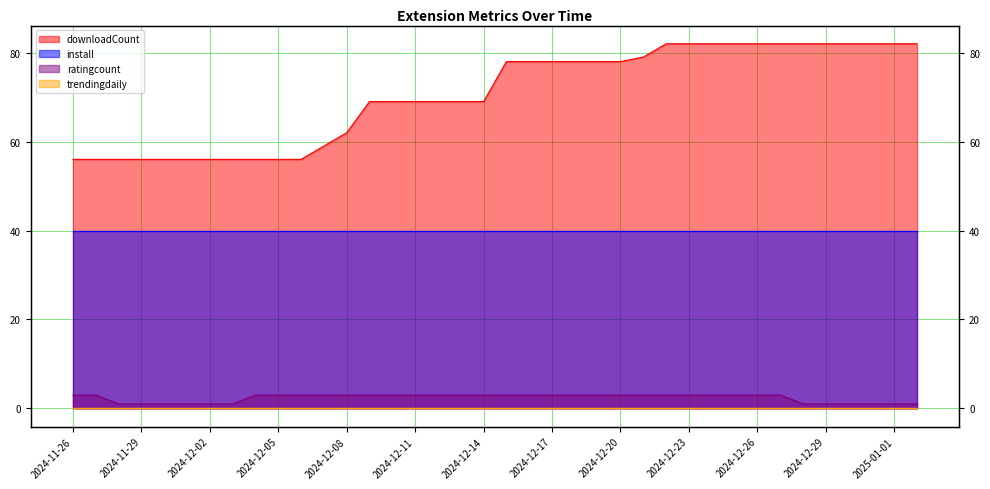

Which series has the largest range (max minus min)?

downloadCount